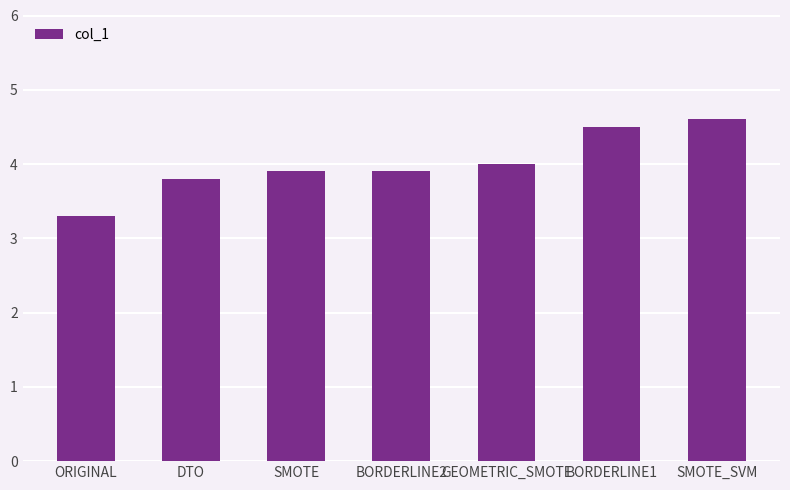

Does the chart contain any negative values?

No